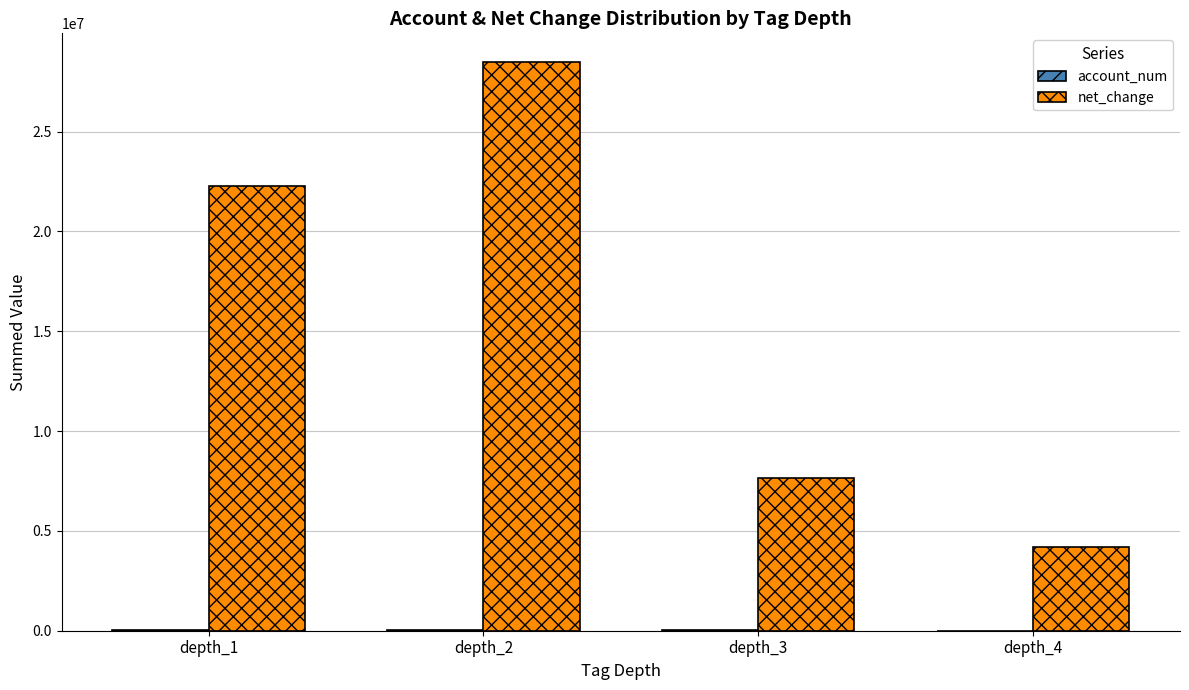

At which label does net_change reach its peak?

depth_2